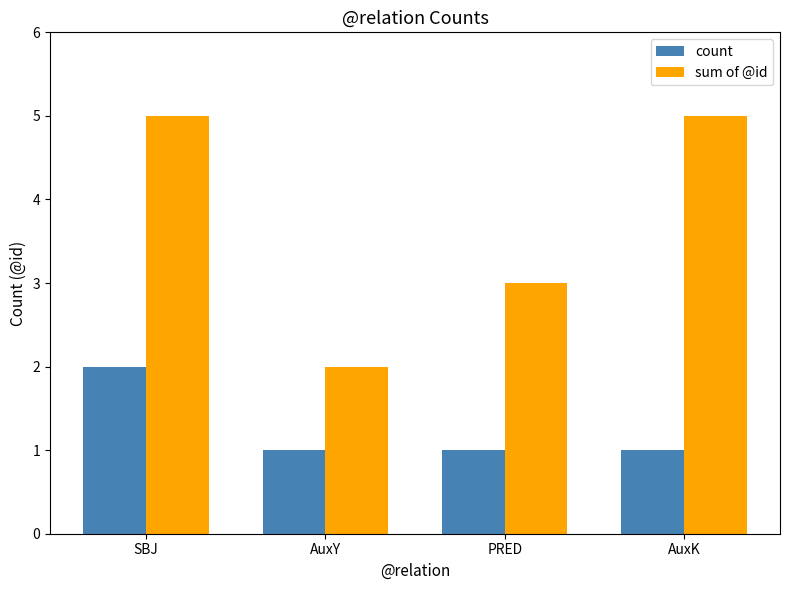

What is the total value across all series at AuxK?

6